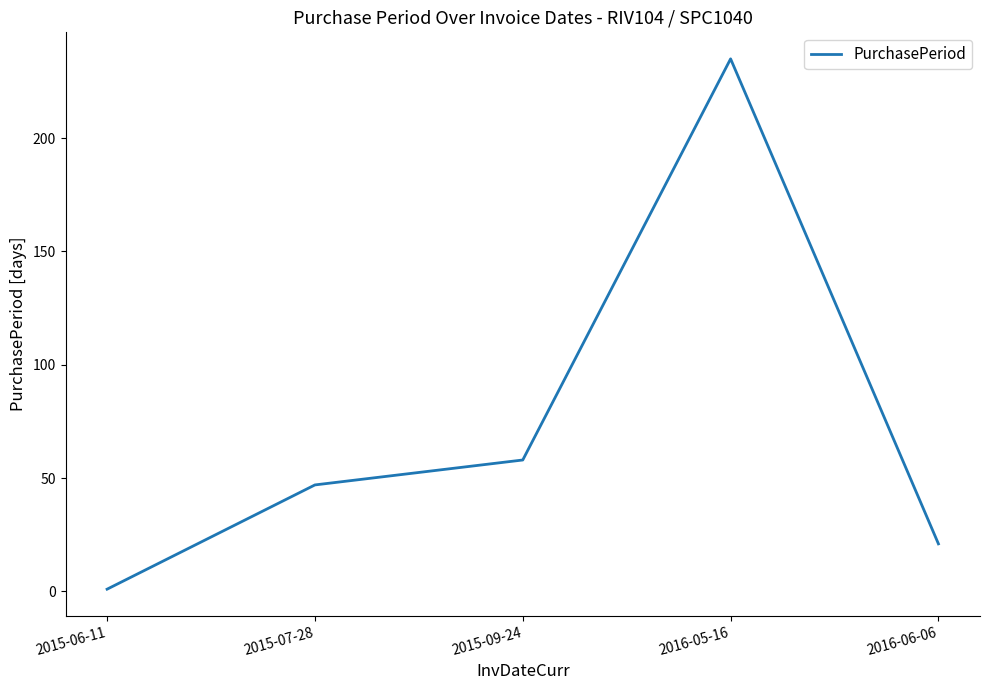

How many series are shown in this chart?

1